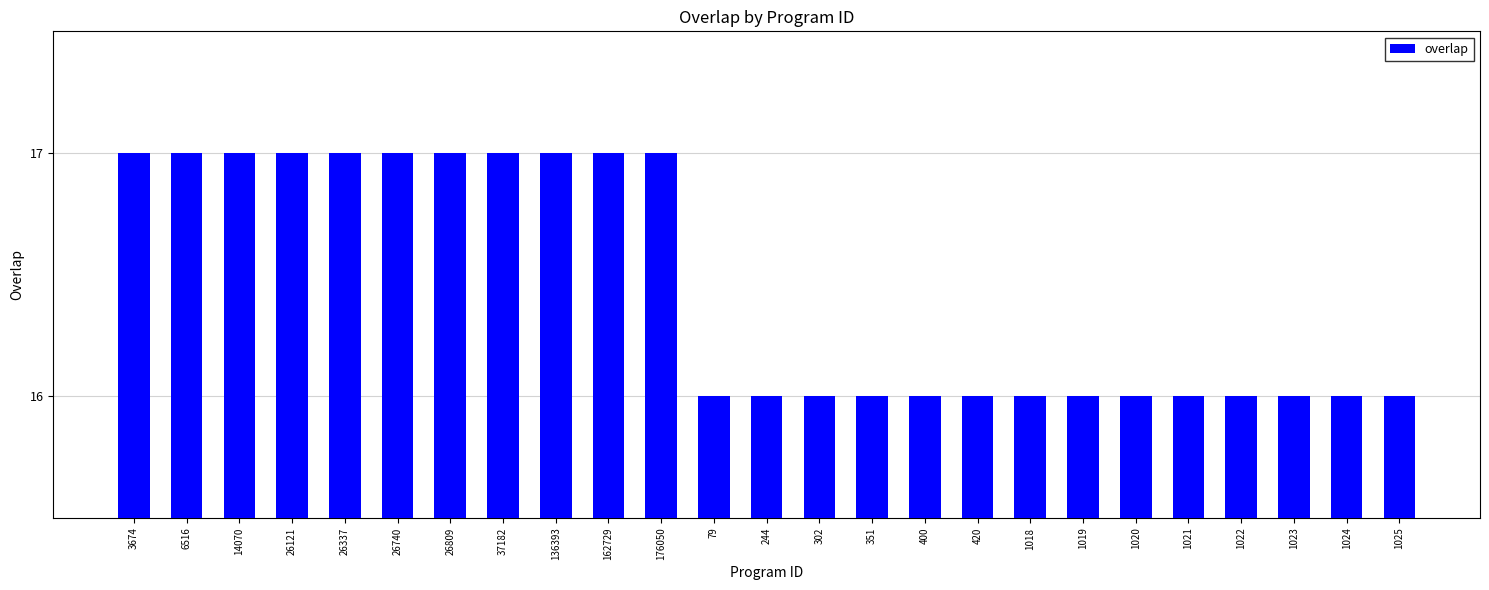

What is the label of the 17th bar from the left?

420